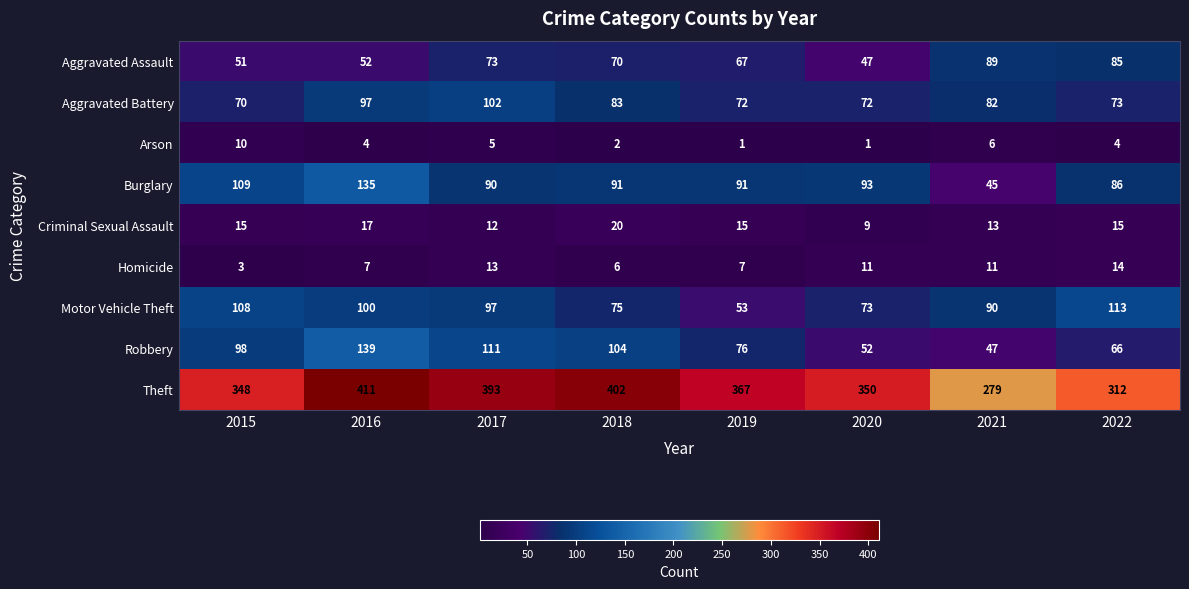

How many values in the Robbery series are below 98?

4